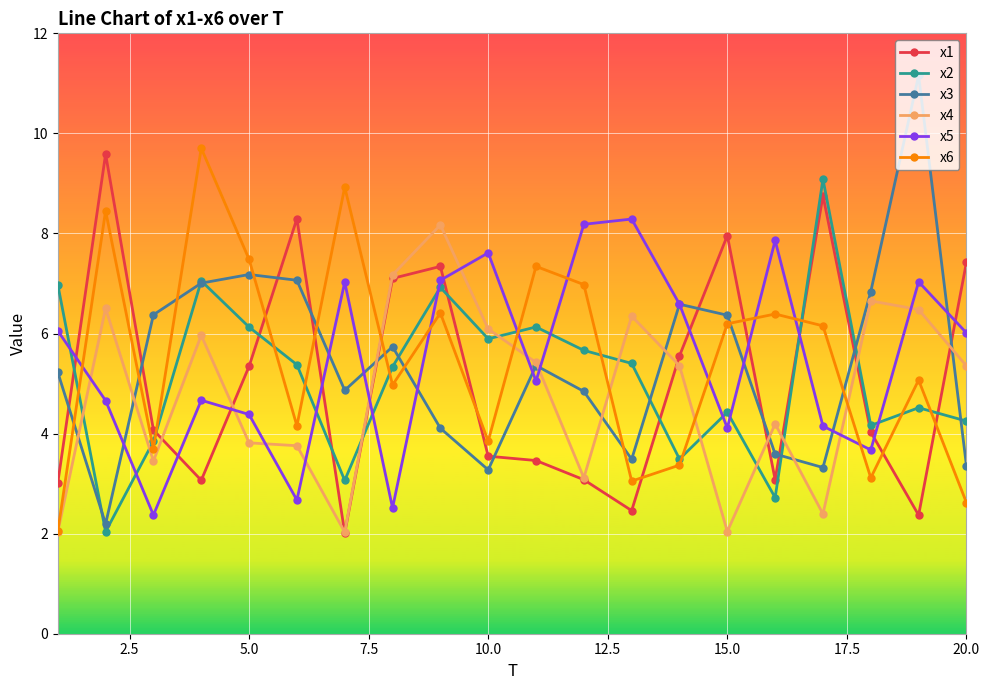

What are all the series names shown in the legend?

x1, x2, x3, x4, x5, x6